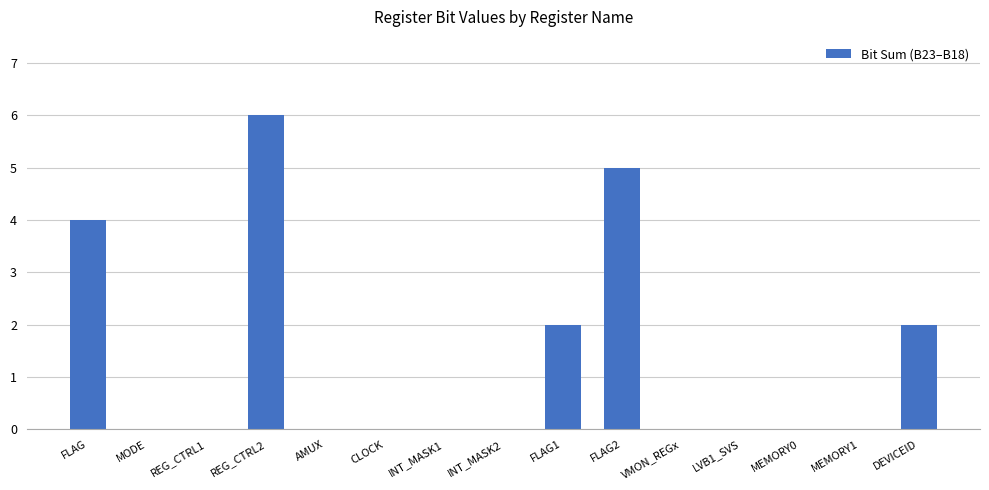

Reading right to left, list all the values displayed in this chart.

DEVICEID=2	MEMORY1=0	MEMORY0=0	LVB1_SVS=0	VMON_REGx=0	FLAG2=5	FLAG1=2	INT_MASK2=0	INT_MASK1=0	CLOCK=0	AMUX=0	REG_CTRL2=6	REG_CTRL1=0	MODE=0	FLAG=4